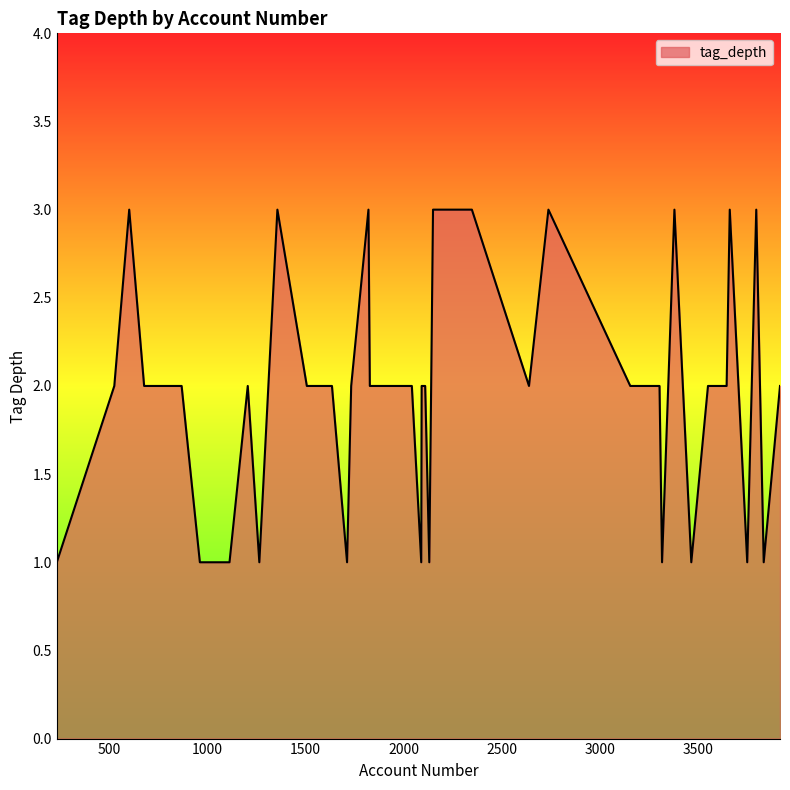

What is the maximum value shown in the chart?

3